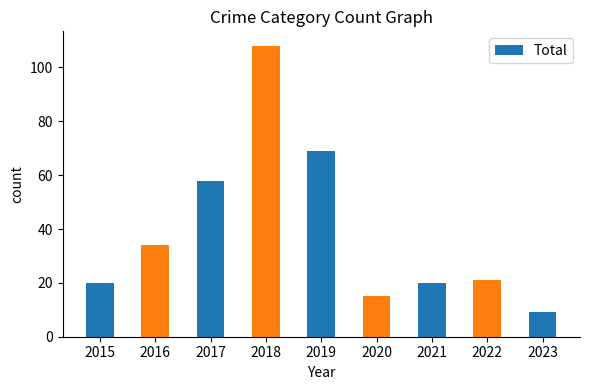

What is the change in value from 2022 to 2023?

-12